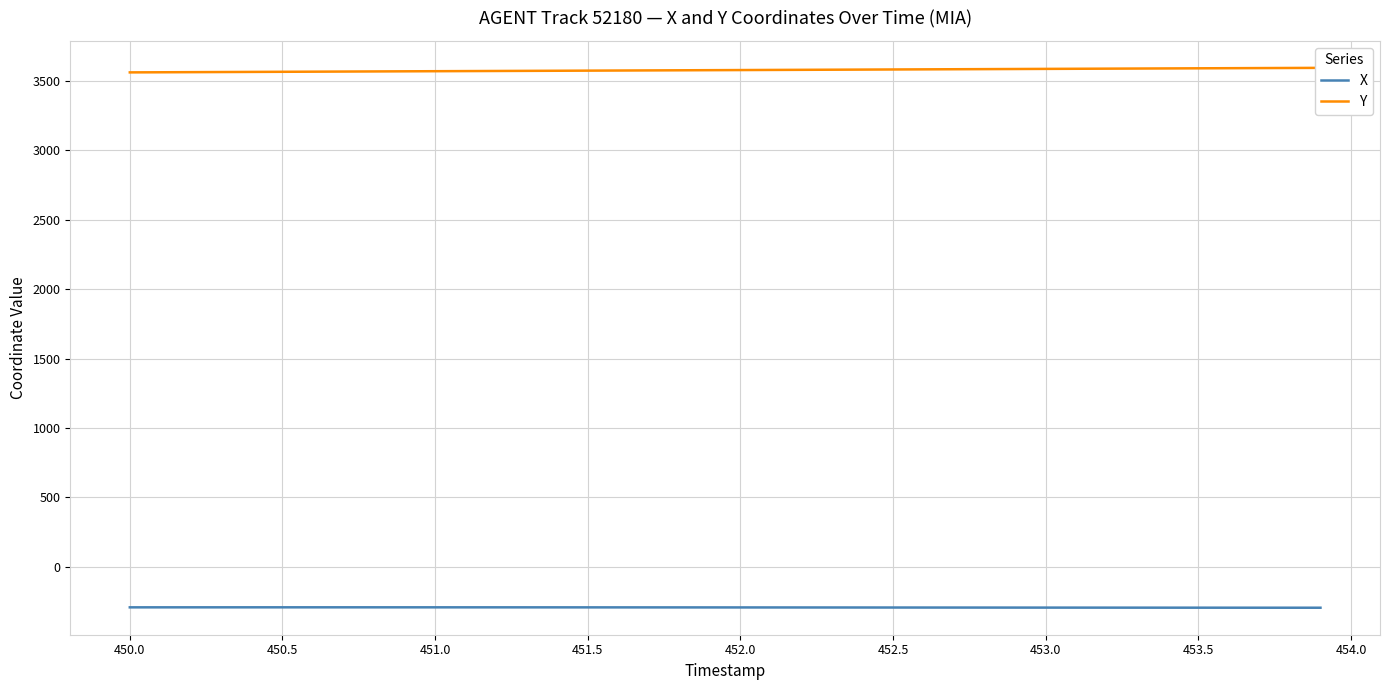

What is the lowest value of the X series?

-293.2